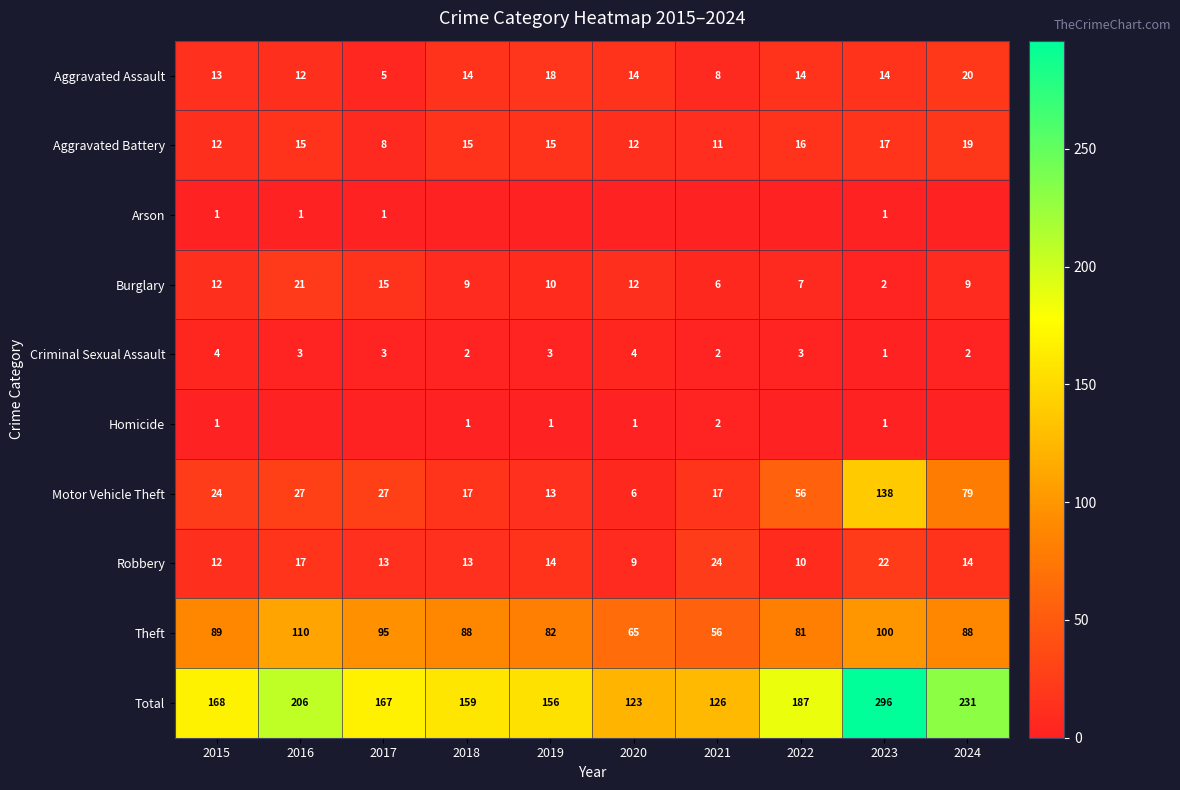

At which category is the sum across all series the highest?

2023